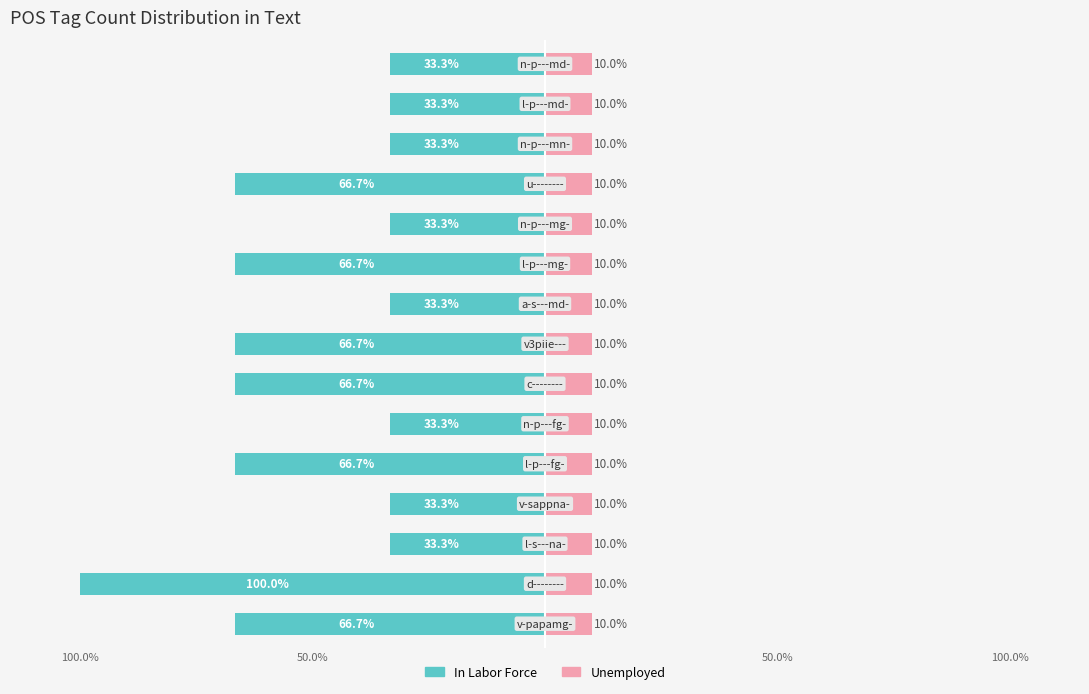

What is the sum of the In Labor Force values at 100.0% and 7?

-133.3